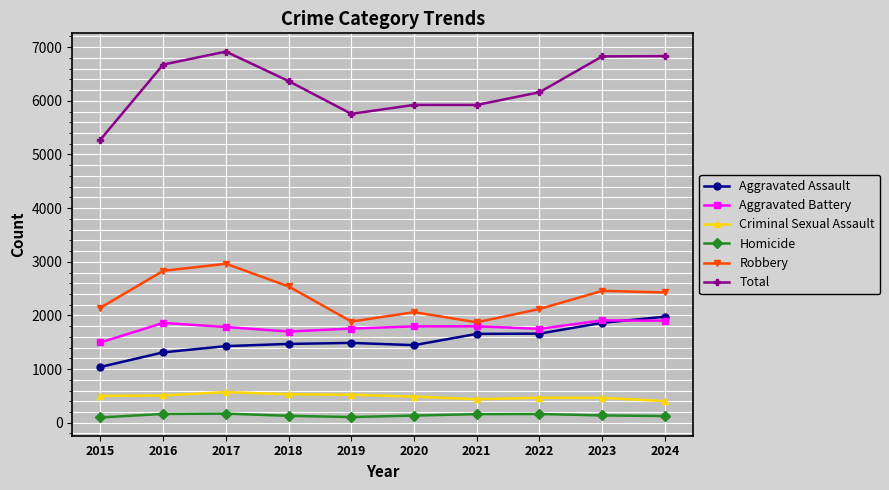

At 2018, list the series in order from largest to smallest.

Total, Robbery, Aggravated Battery, Aggravated Assault, Criminal Sexual Assault, Homicide